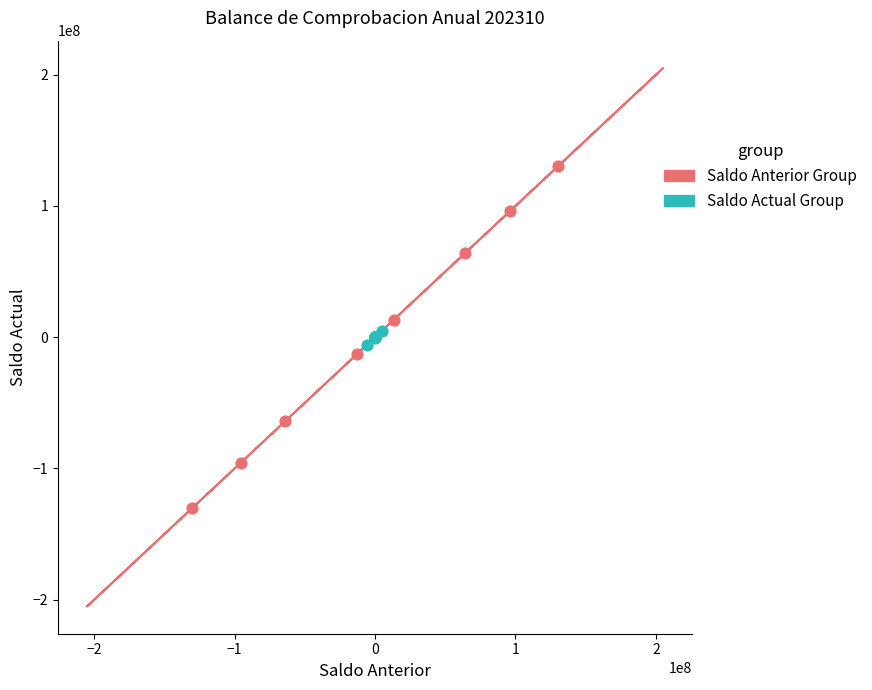

Which series has the largest Y range (max minus min)?

Saldo Anterior Group